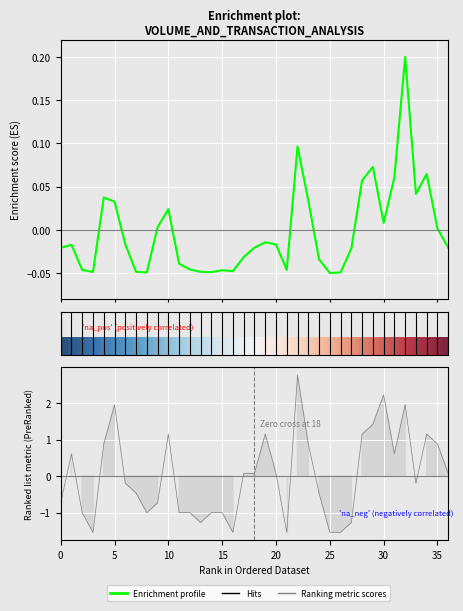

Is this an area chart (filled region under the line)?

No